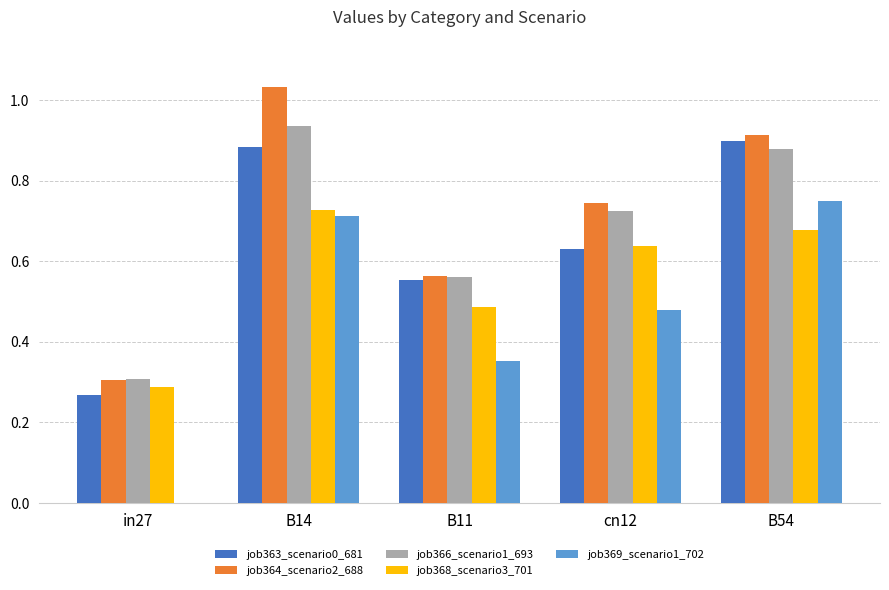

Is it true that job364_scenario2_688 equals 0.9 at B54?

True